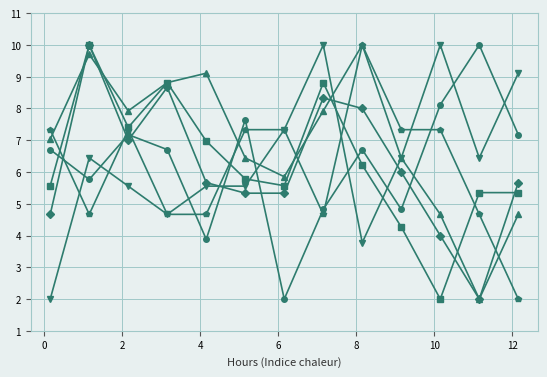

What is the maximum value shown in the chart?

10.0